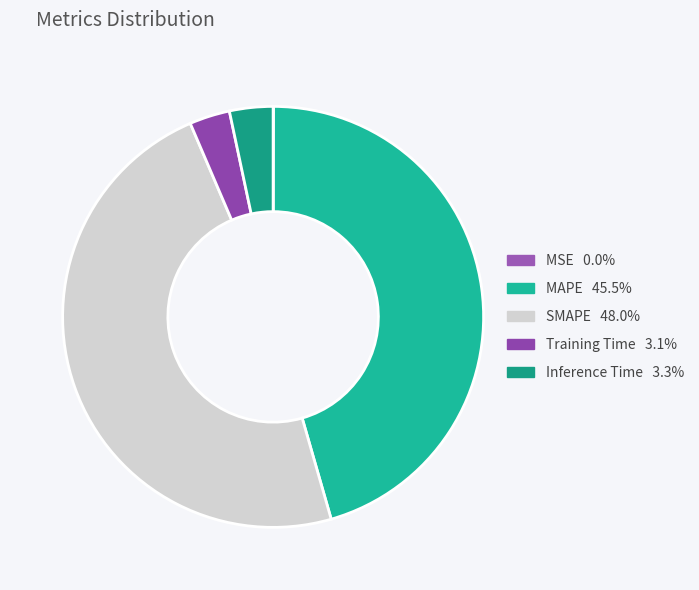

To the nearest percent, what is the average slice percentage?

20%